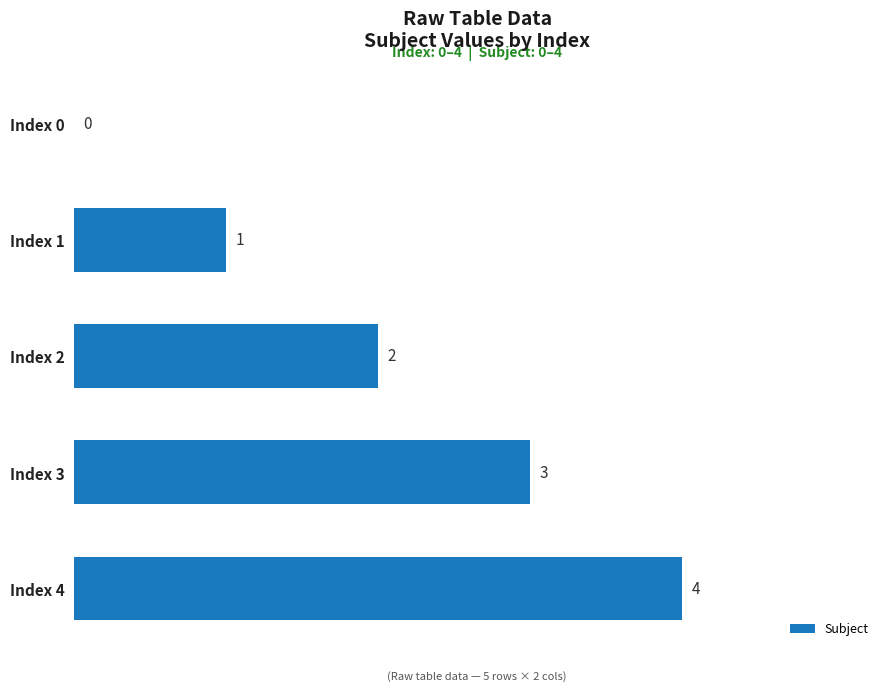

How many categories are shown in the chart?

5